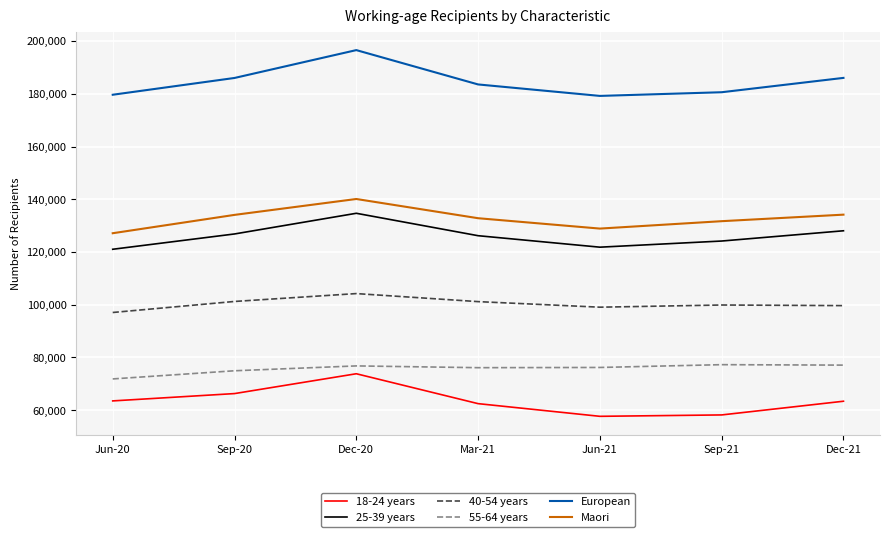

What is the minimum value shown in the chart?

57663